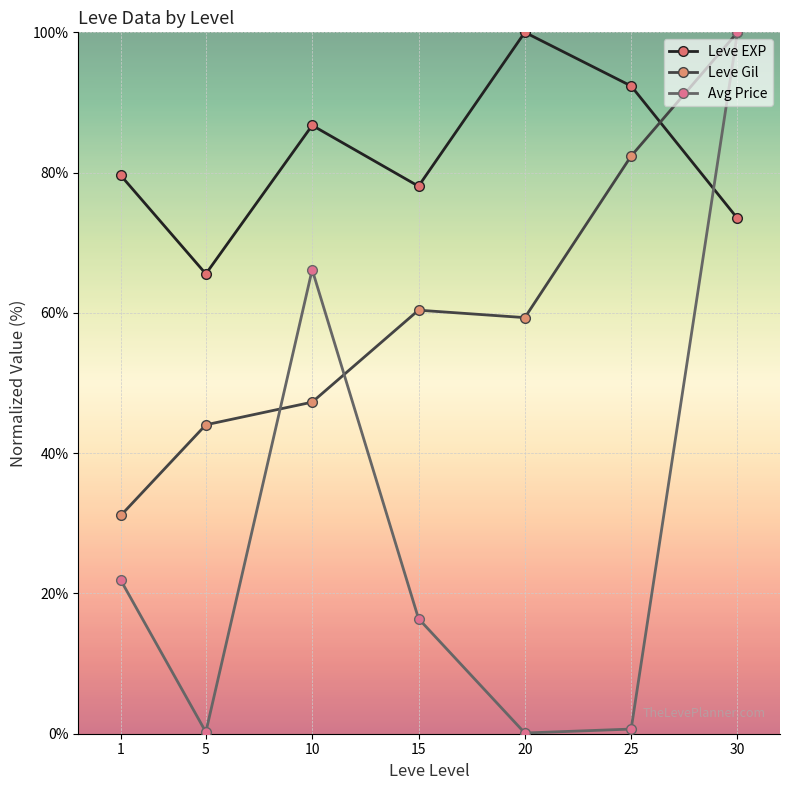

Where is Avg Price nearest to the value 50?

10